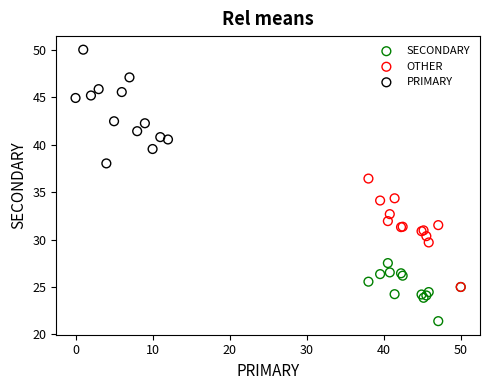

Which series reaches the minimum Y coordinate?

SECONDARY